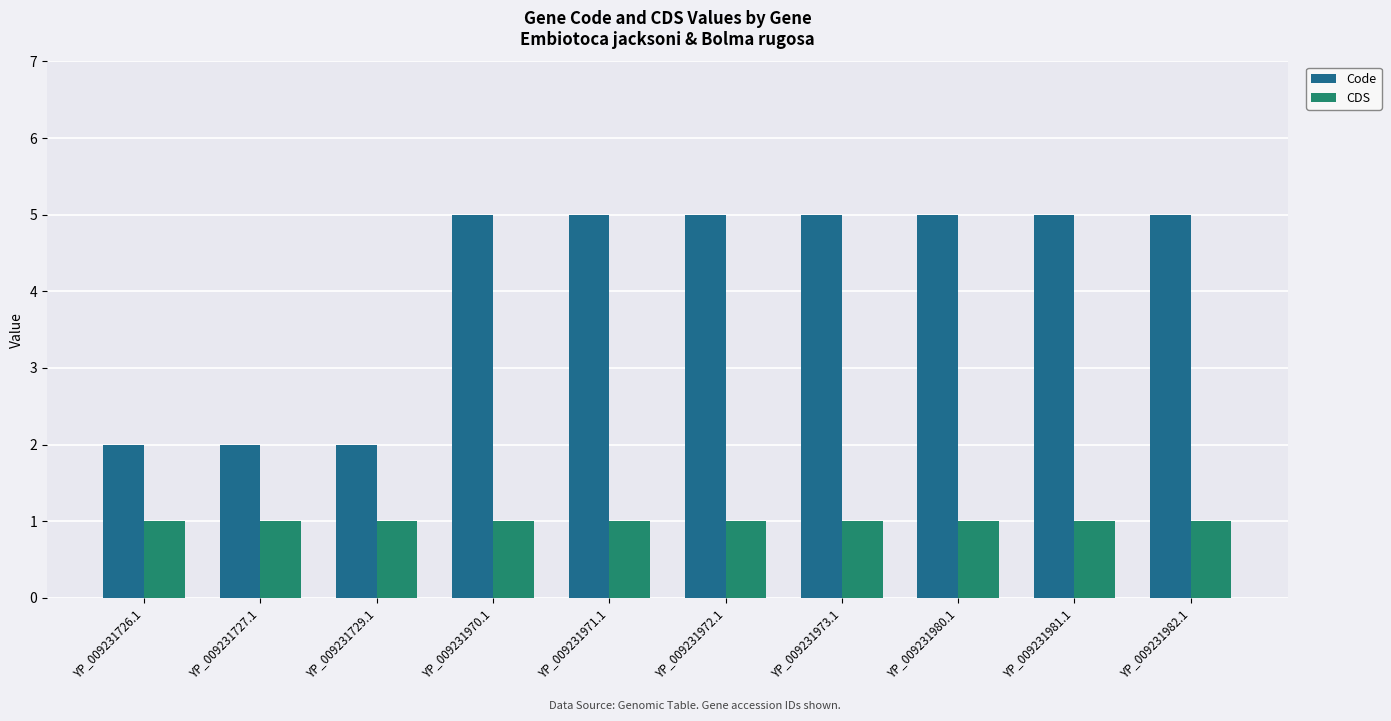

List the series in order of their peak value, lowest first.

CDS, Code